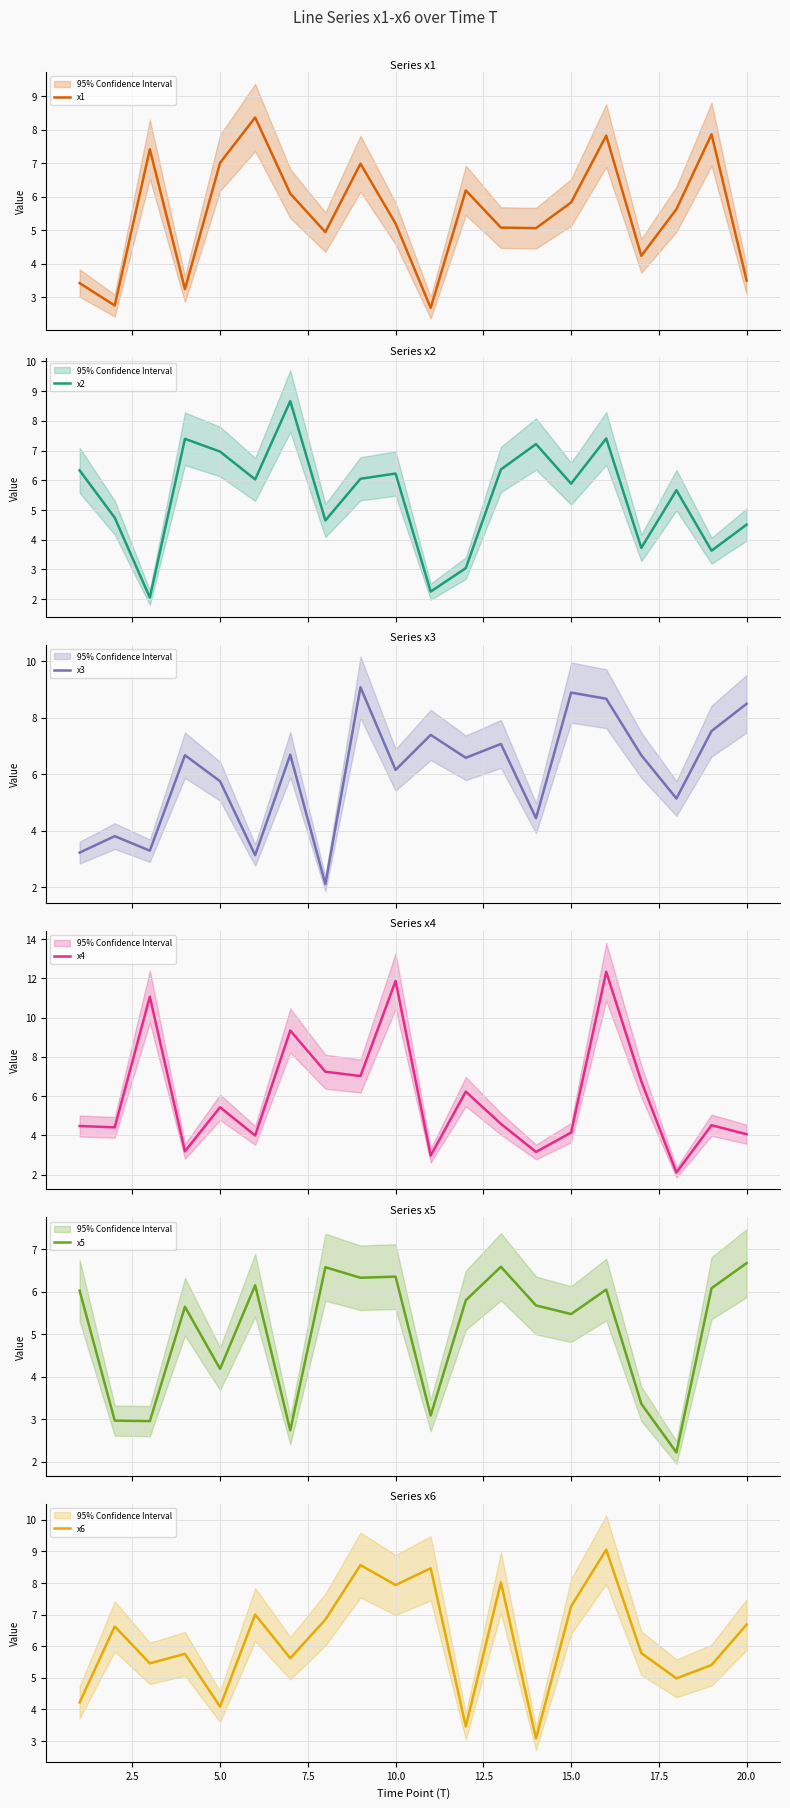

What are all the series names shown in the legend?

x1, x2, x3, x4, x5, x6